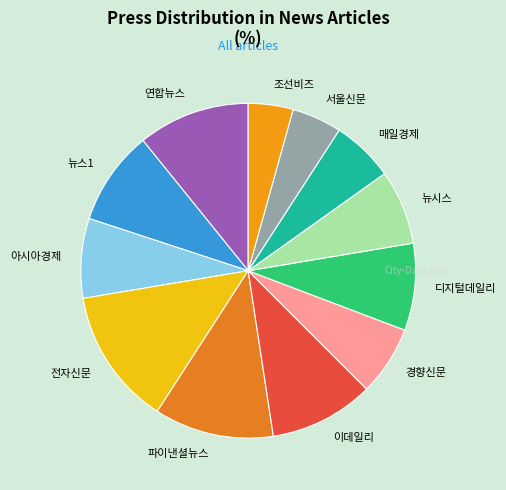

Is there a majority slice in this chart?

No